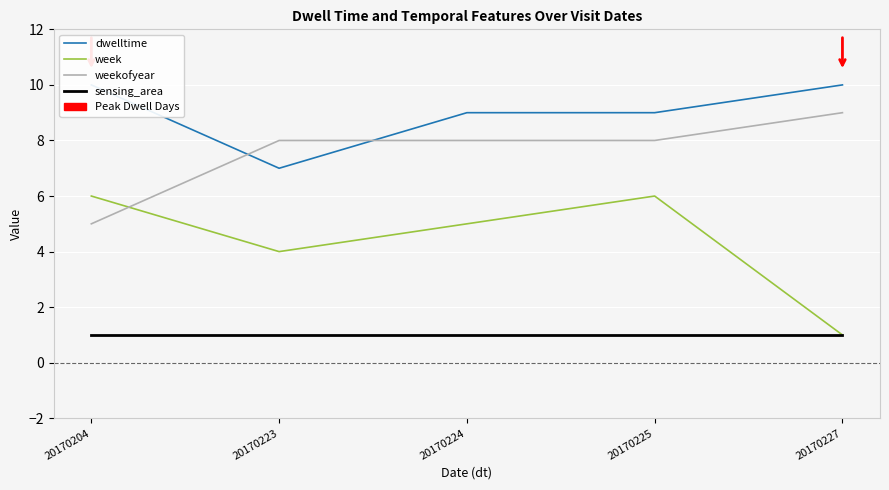

Reading left to right, list all the values displayed in this chart.

dwelltime: 20170204=10	20170223=7	20170224=9	20170225=9	20170227=10
week: 20170204=6	20170223=4	20170224=5	20170225=6	20170227=1
weekofyear: 20170204=5	20170223=8	20170224=8	20170225=8	20170227=9
sensing_area: 20170204=1	20170223=1	20170224=1	20170225=1	20170227=1